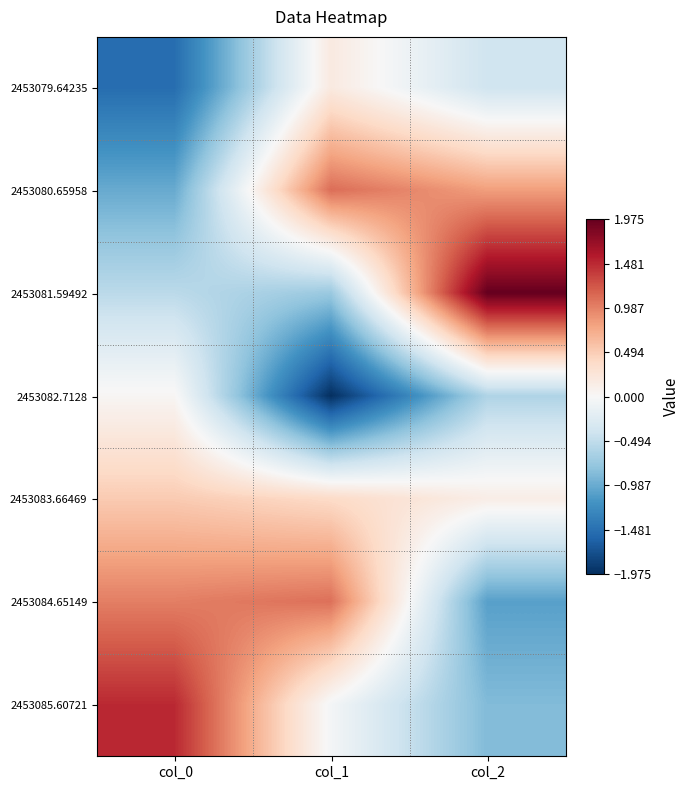

Reading left to right, transcribe all the data shown in this chart.

2453079.64235: col_0=-1.5	col_1=0.2	col_2=-0.4
2453080.65958: col_0=-1.0	col_1=1.1	col_2=0.8
2453081.59492: col_0=-0.5	col_1=-0.7	col_2=2.0
2453082.7128: col_0=0.0	col_1=-2.0	col_2=-0.6
2453083.66469: col_0=0.5	col_1=0.4	col_2=0.1
2453084.65149: col_0=1.0	col_1=1.1	col_2=-1.1
2453085.60721: col_0=1.5	col_1=-0.0	col_2=-0.9